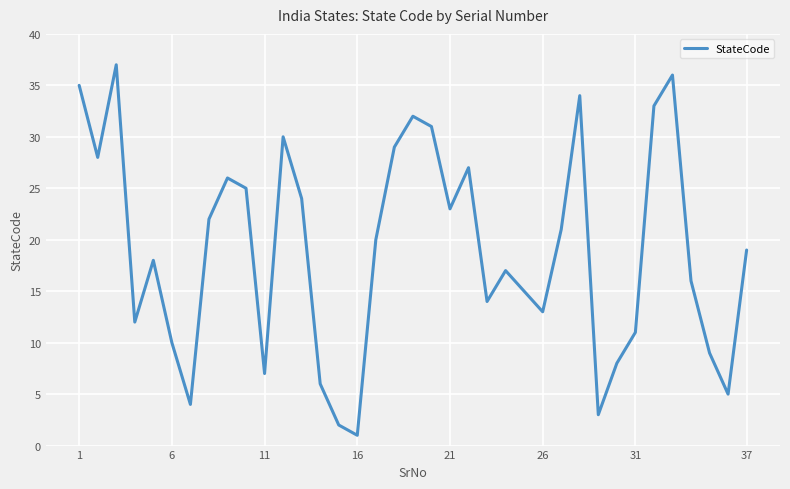

What is the greatest value displayed?

37